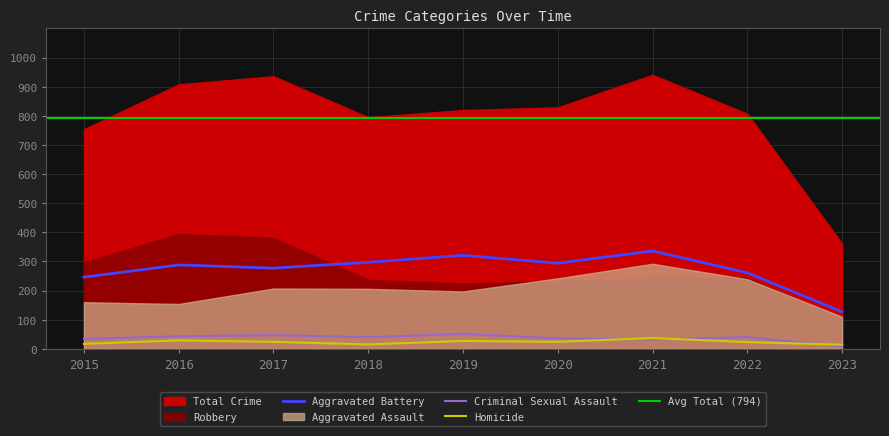

Rank the categories by Aggravated Battery value from lowest to highest.

2023, 2015, 2022, 2017, 2016, 2020, 2018, 2019, 2021